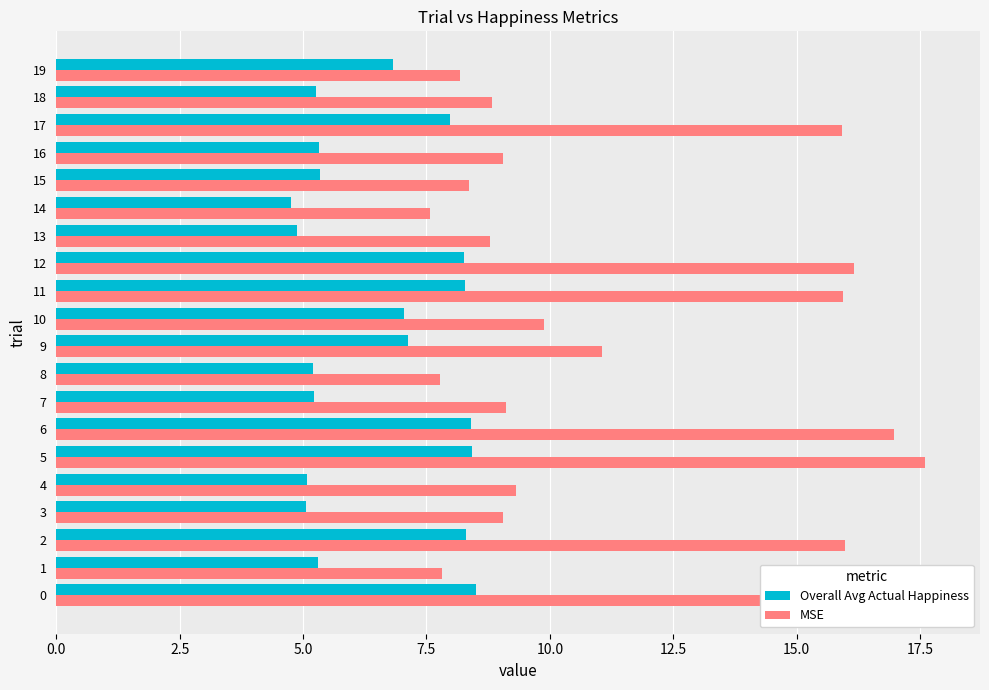

Which label corresponds to the smallest value in the chart?

14